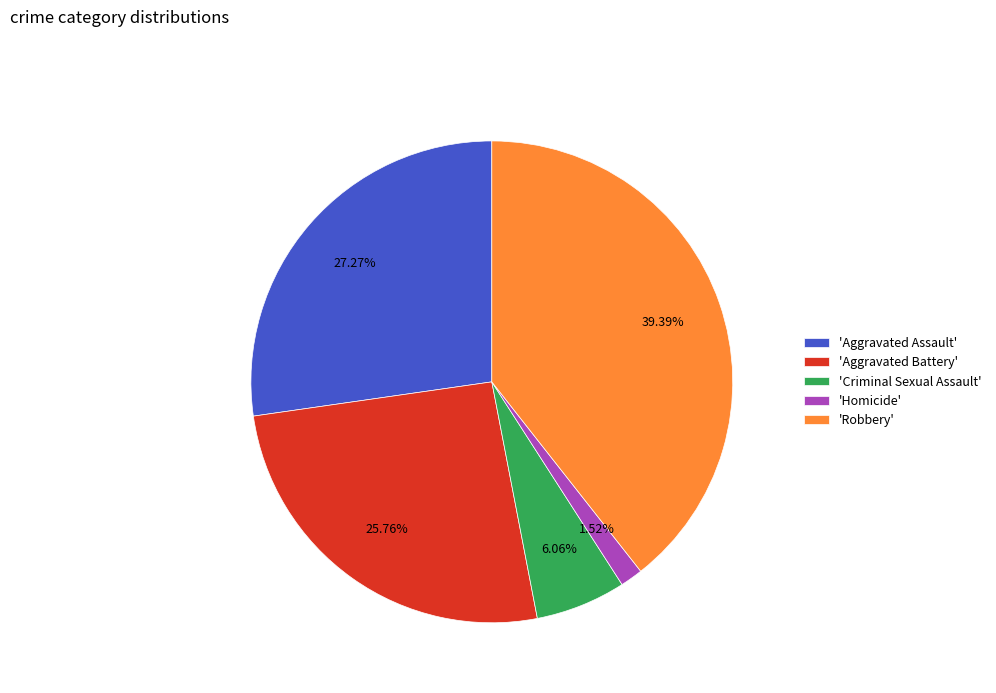

What is the ratio of the value at 'Aggravated Battery' to the value at 'Aggravated Assault'?

0.9